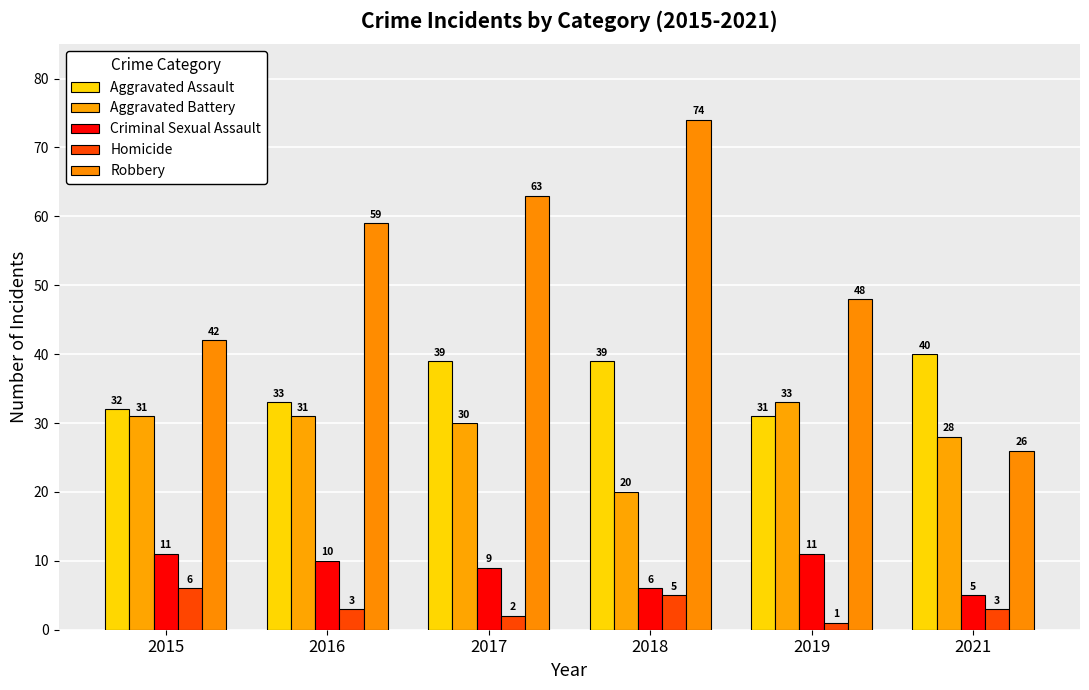

Which category has the highest value in the Robbery series?

2018